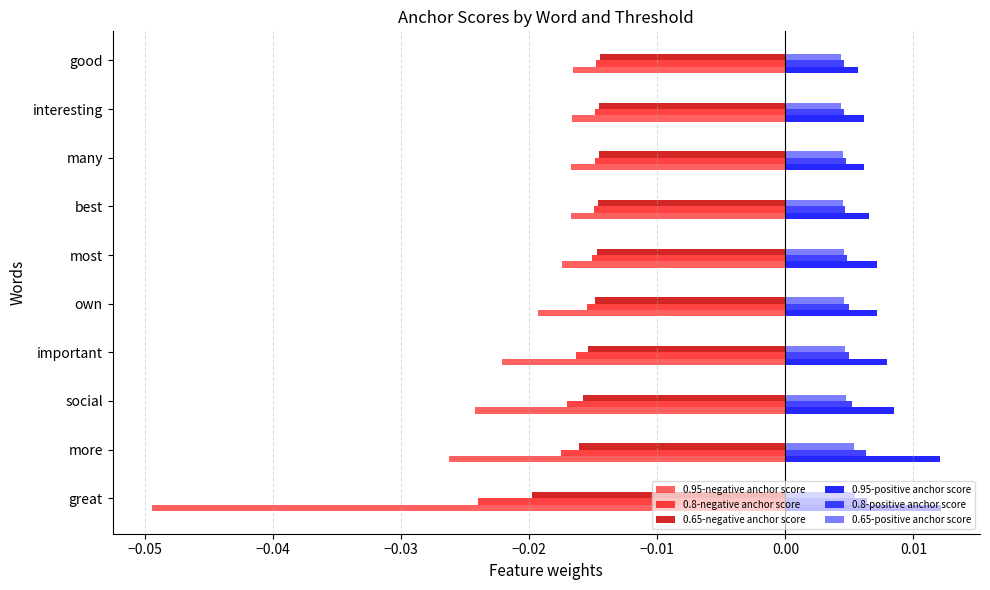

Is the value of 0.95-negative anchor score at important greater than the value of 0.65-negative anchor score at many?

No